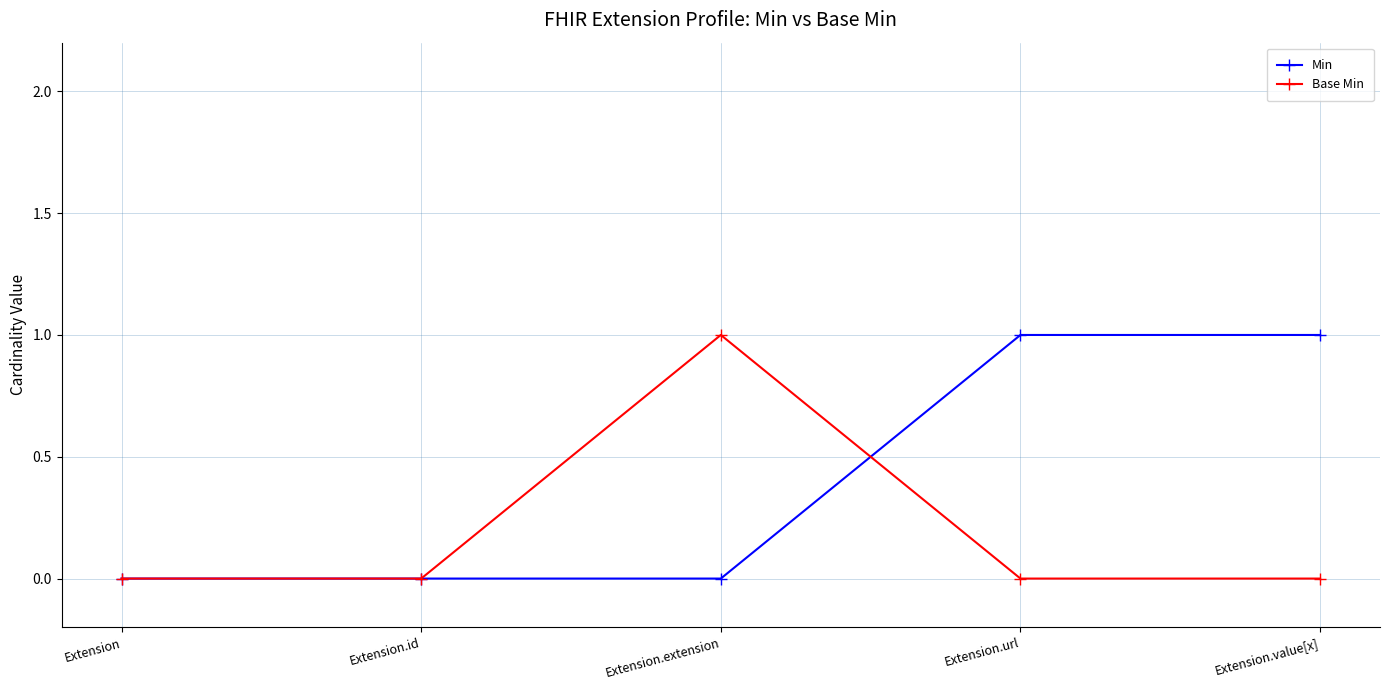

Does the chart have visible grid lines?

Yes